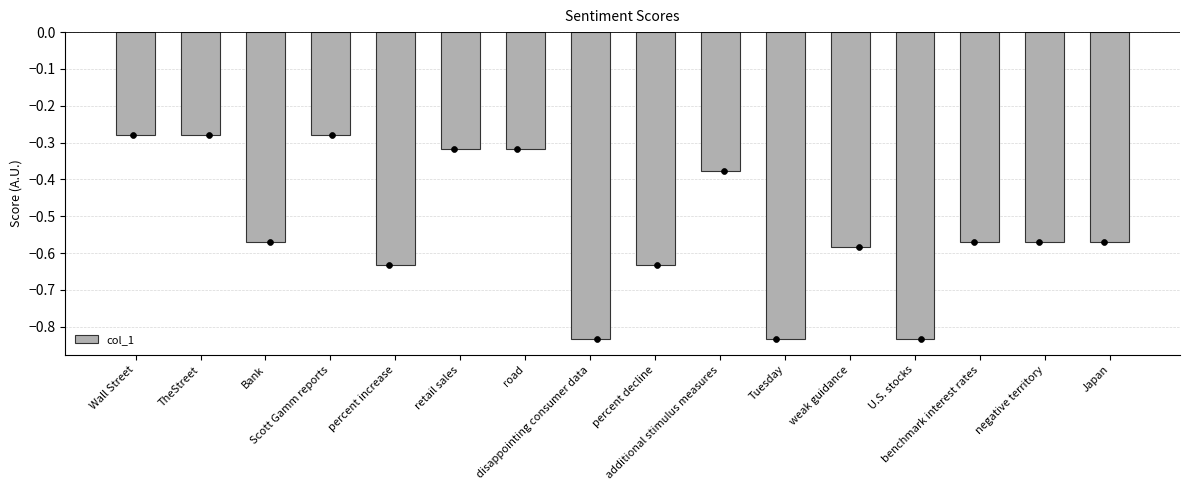

Between additional stimulus measures and road, which is larger?

road